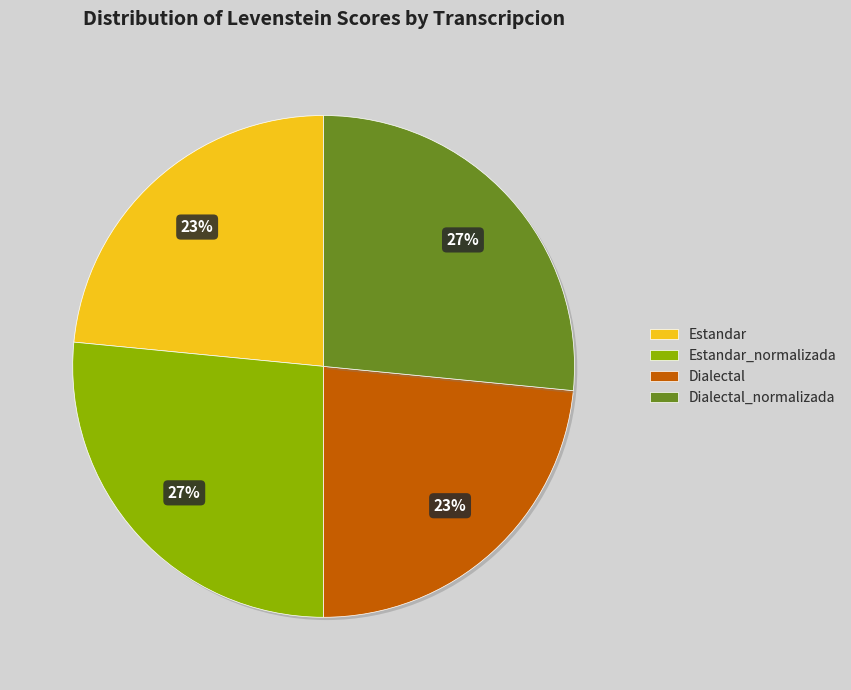

Do Dialectal and Estandar together represent more than half of the pie?

No